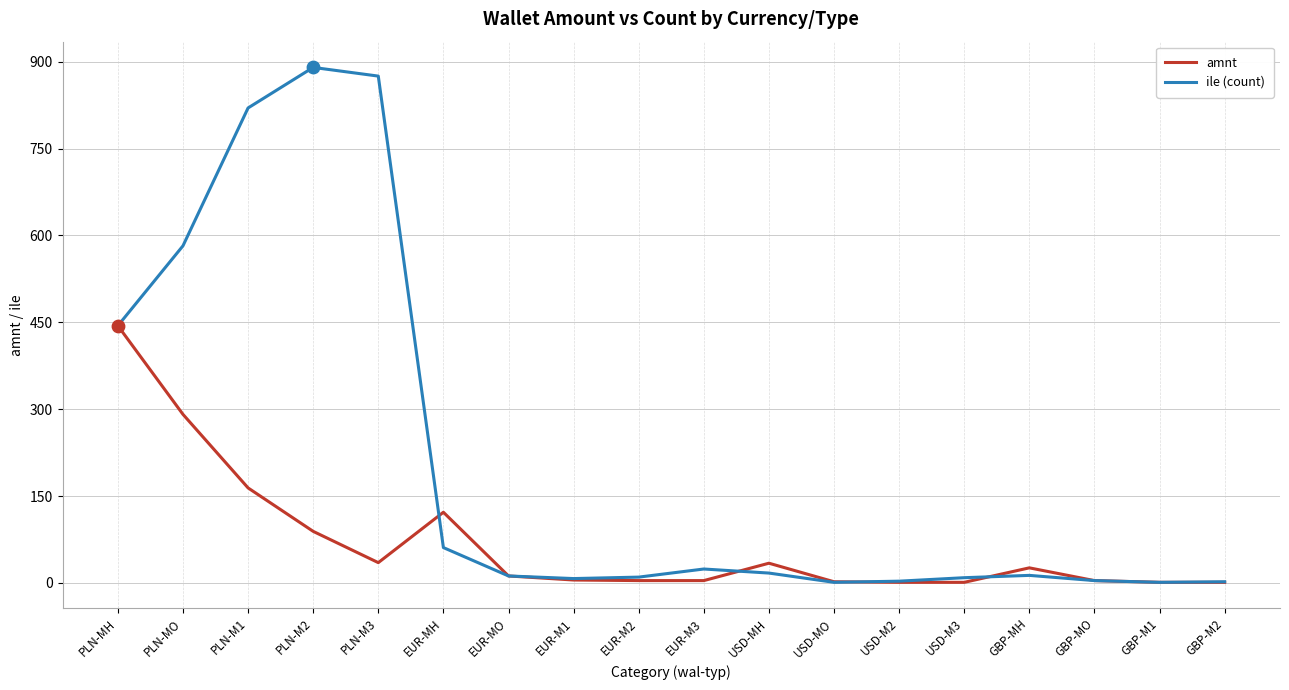

At how many categories does at least one series exceed 374?

5